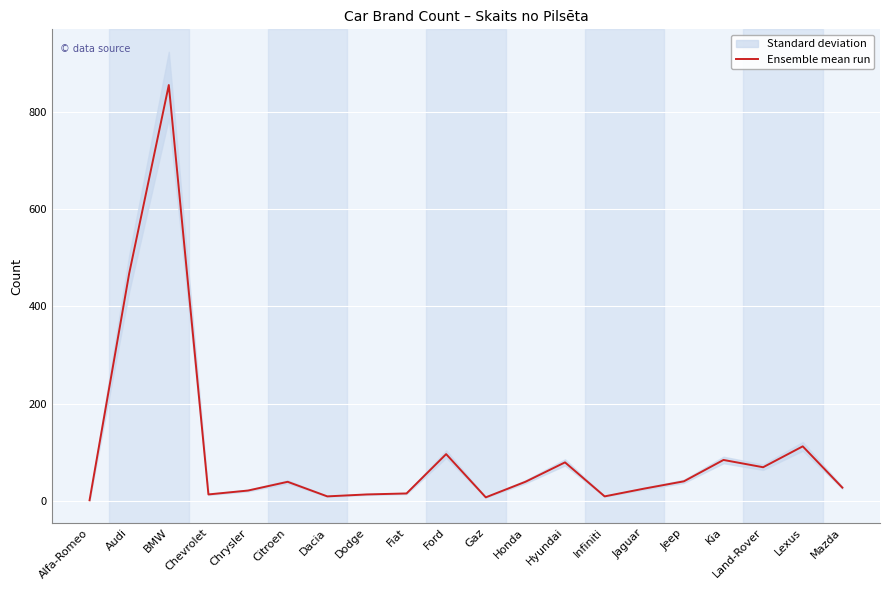

What is the difference between the maximum and second lowest values?

849